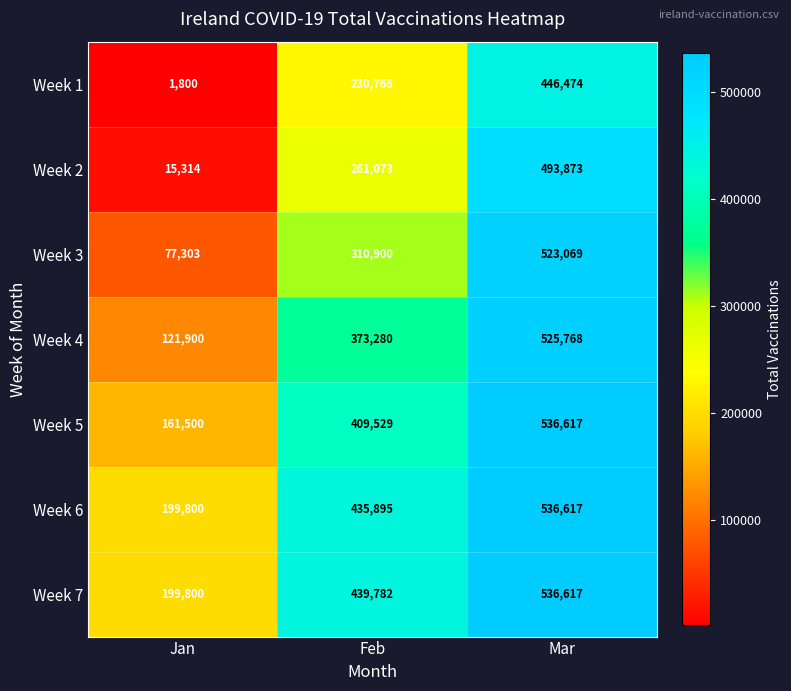

Count the Week 5 values in the range 161500 to 536617.

3